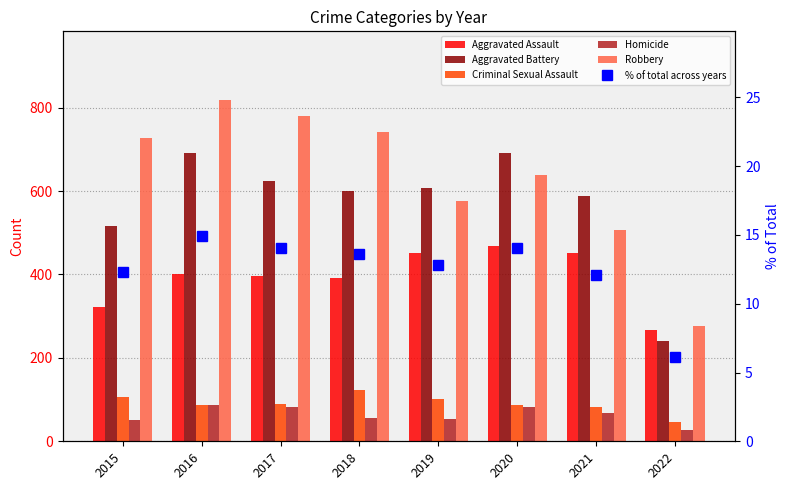

What are all the series names shown in the legend?

Aggravated Assault, Aggravated Battery, Criminal Sexual Assault, Homicide, Robbery, % of total across years